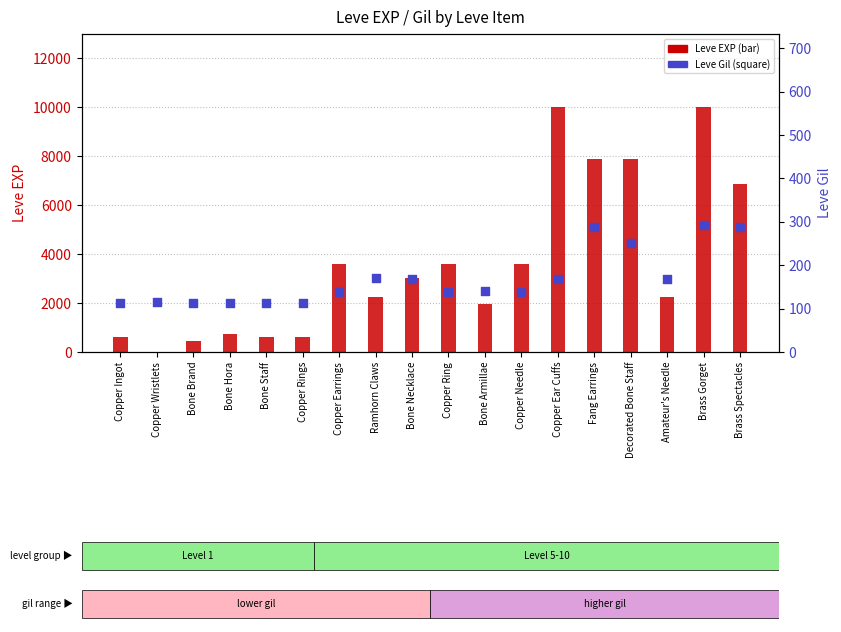

What is the total value across all series at Bone Hora?

832